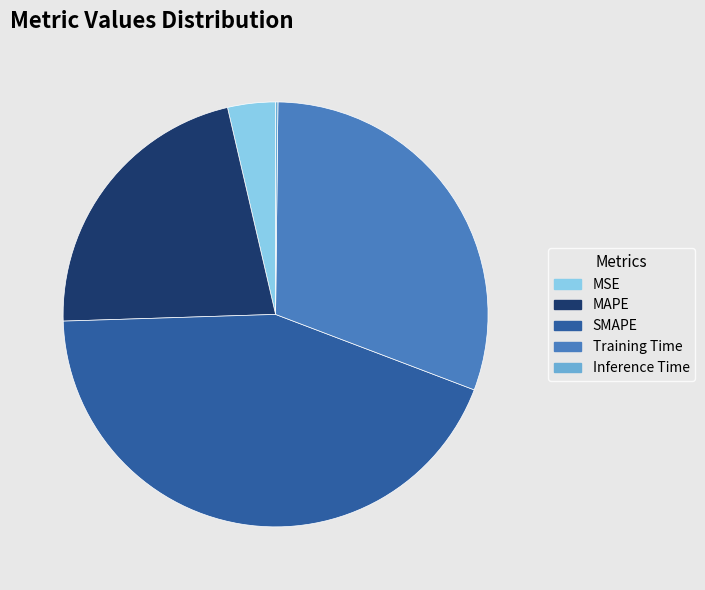

Does MAPE account for over 50% of the chart?

No